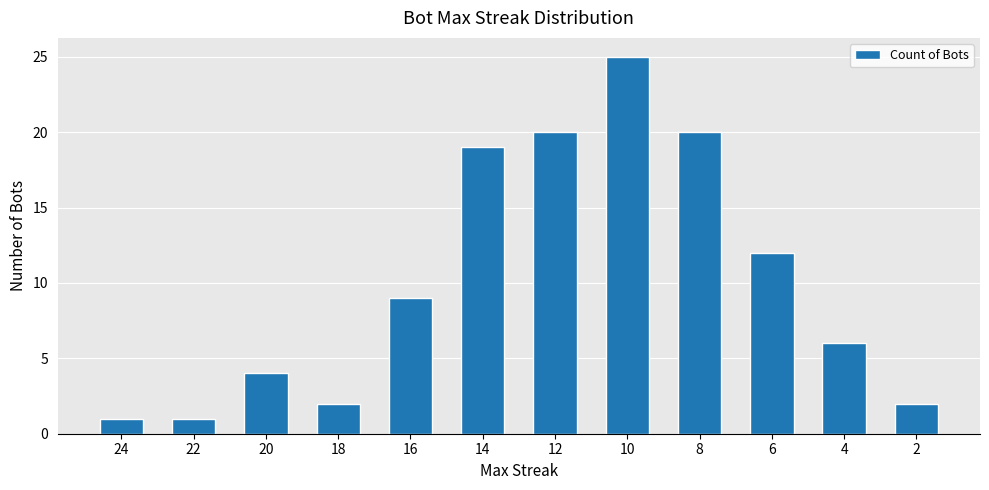

Which label corresponds to the largest value in the chart?

10